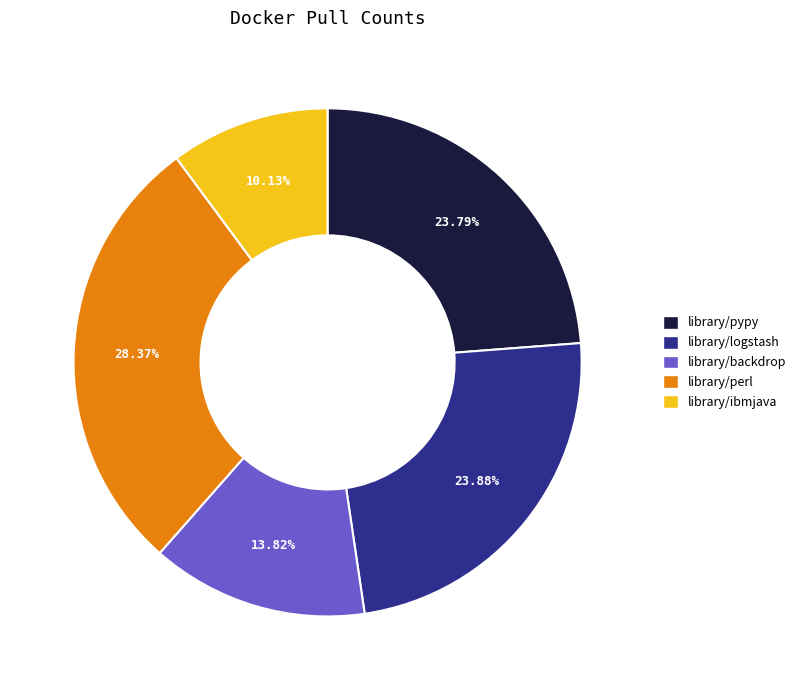

Count the number of slices in the pie.

5